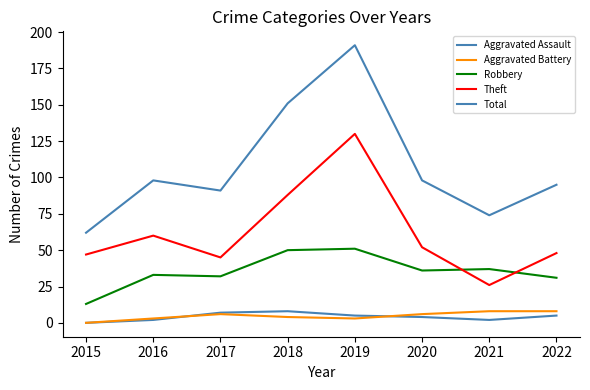

At which category does Aggravated Battery reach its first local valley?

2019